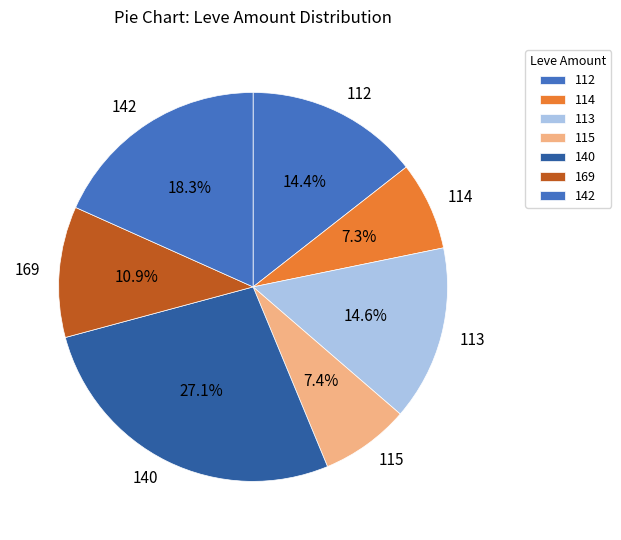

How many slices are in this pie chart?

7